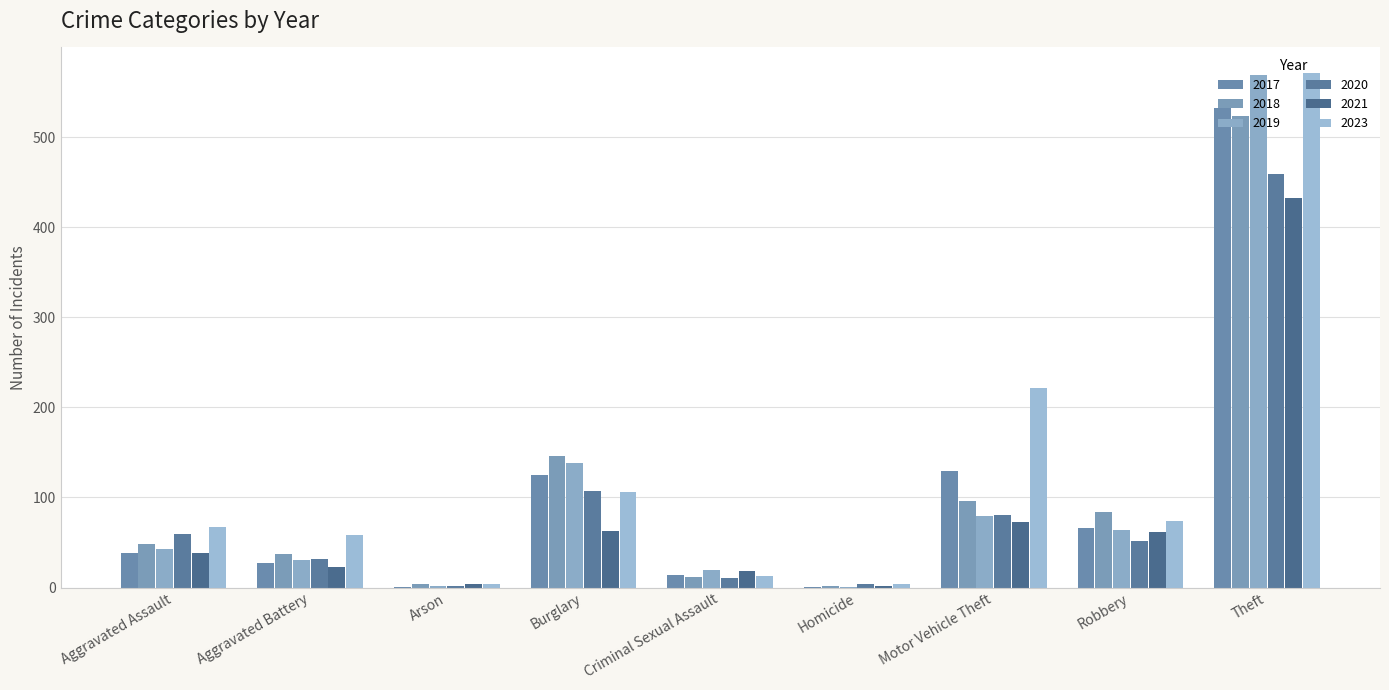

What is the label of the 7th bar from the right?

Arson